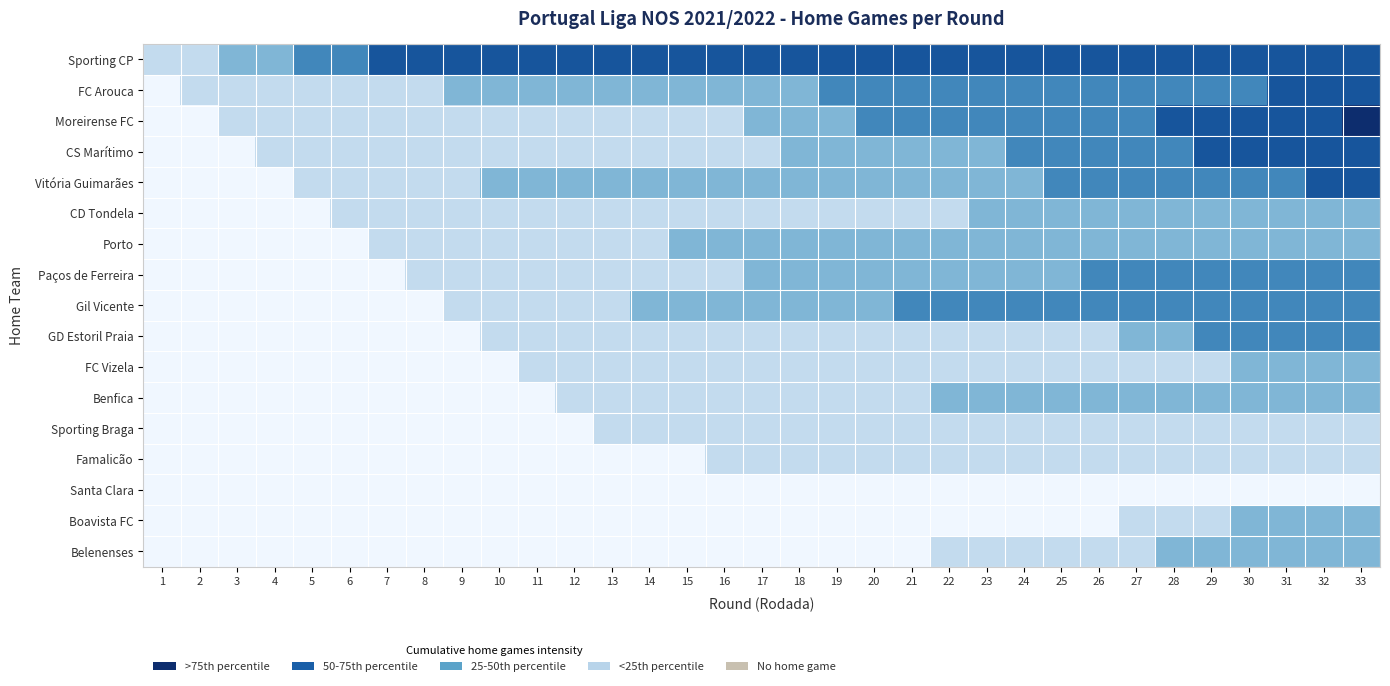

What is the total value across all series at 22?

5.8